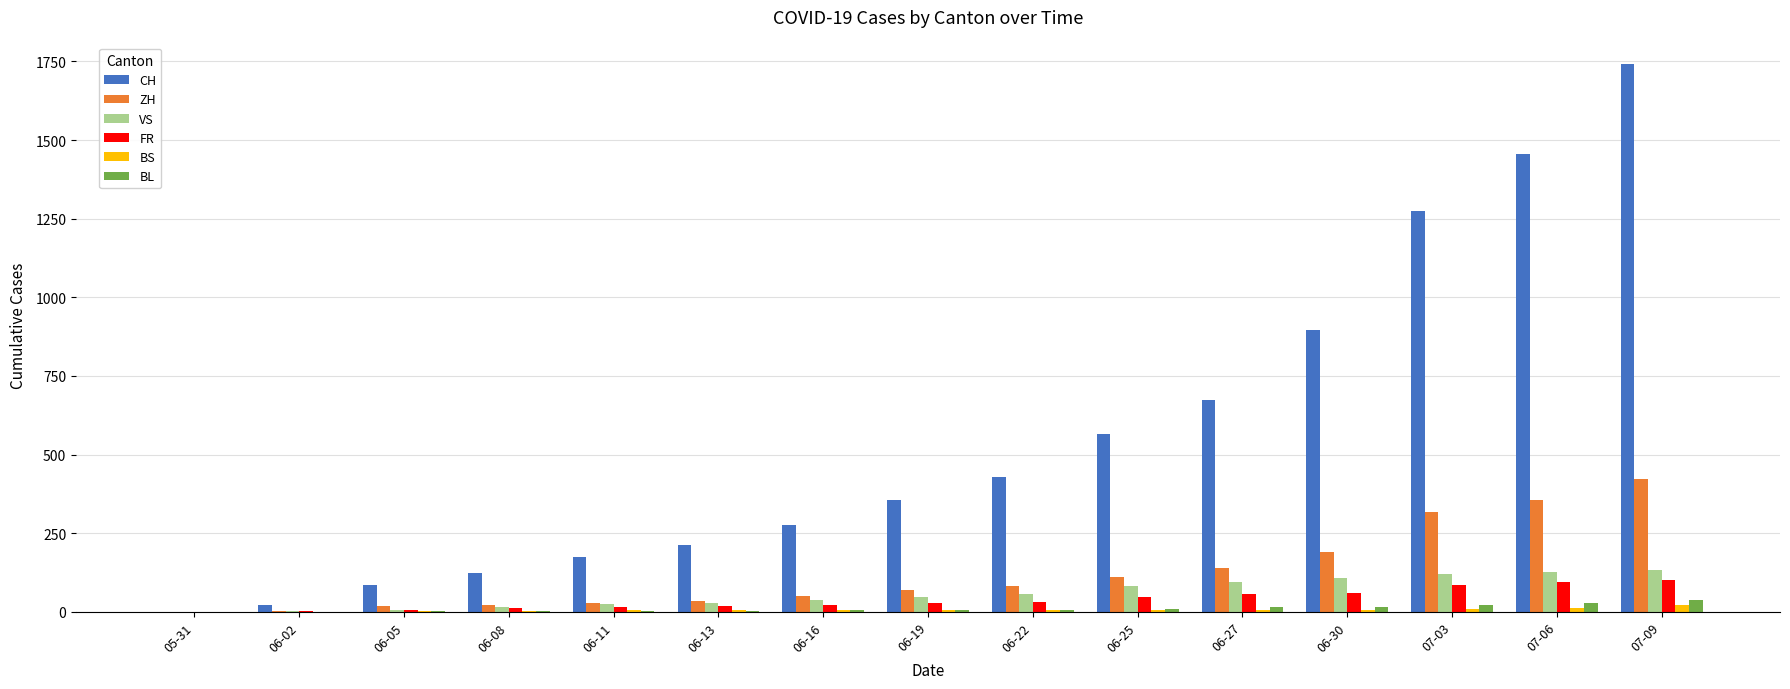

Is the value of BS at 06-19 greater than the value of ZH at 07-03?

No